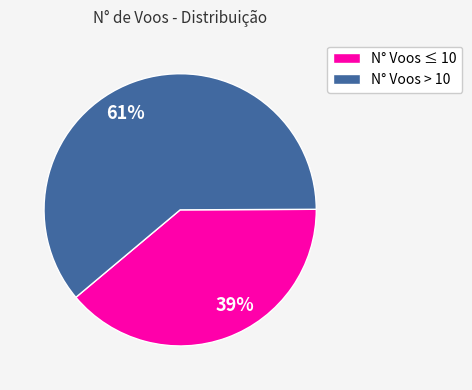

Which has a higher value, 61% or 39%?

61%